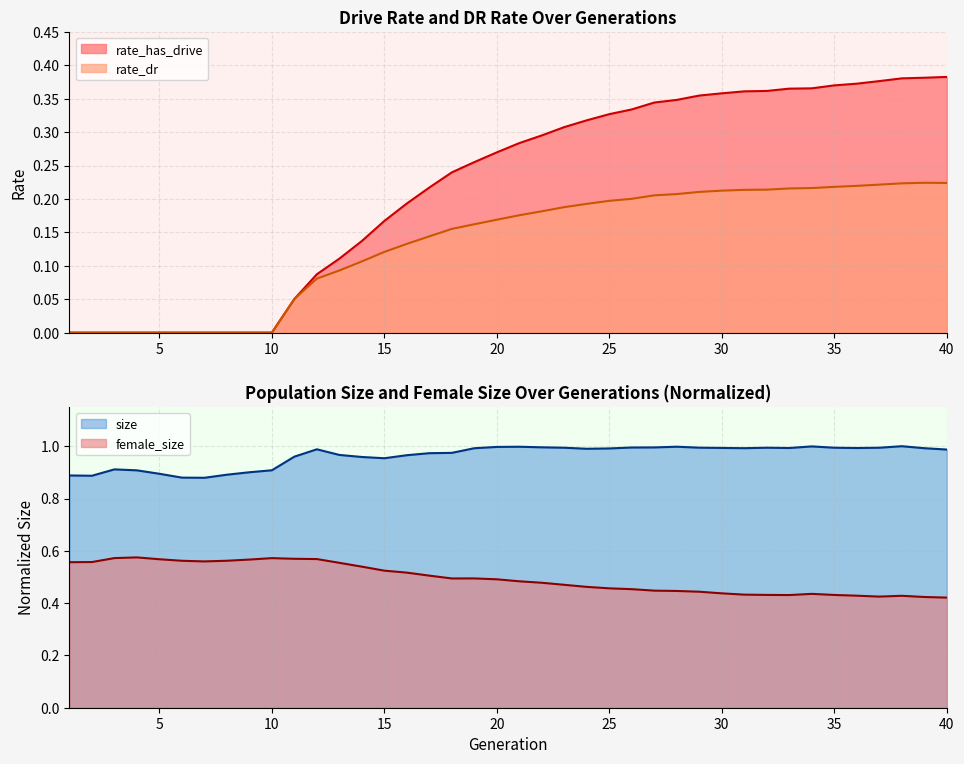

True or false: rate_dr has a value of 0.2 at 19.

True